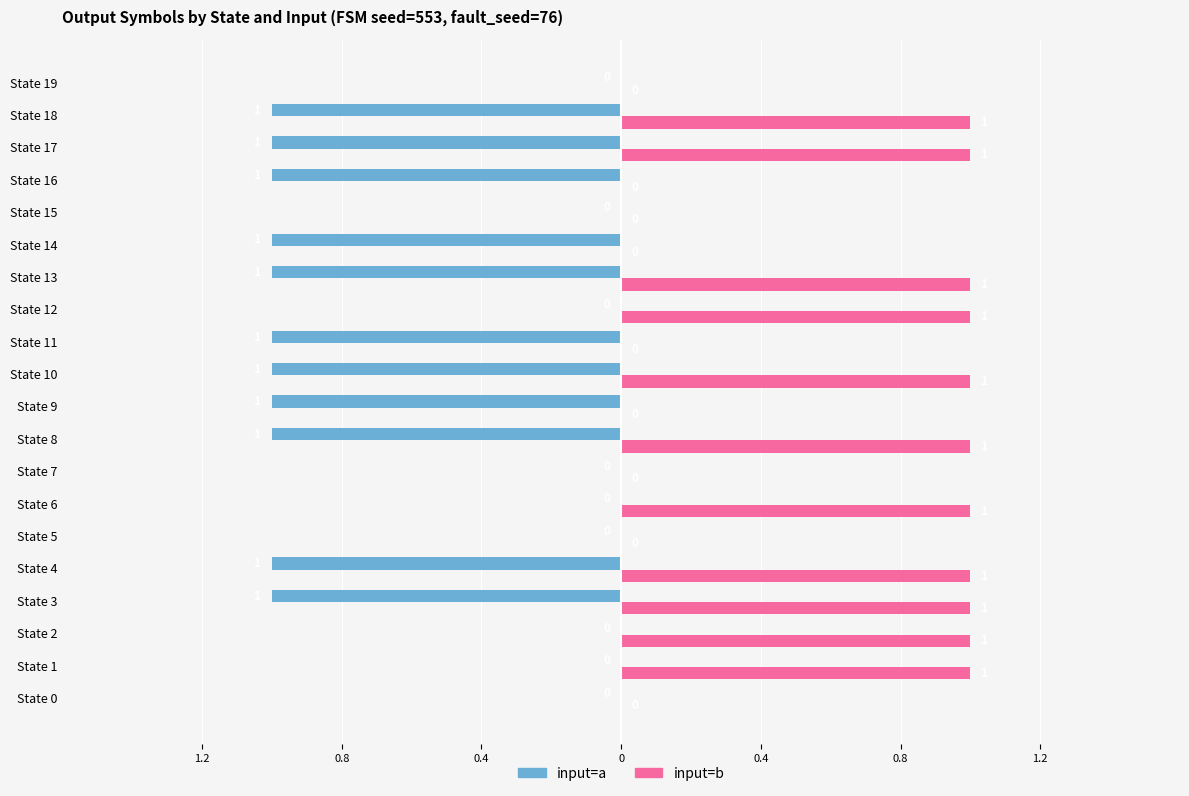

What are all the series names shown in the legend?

input=a, input=b